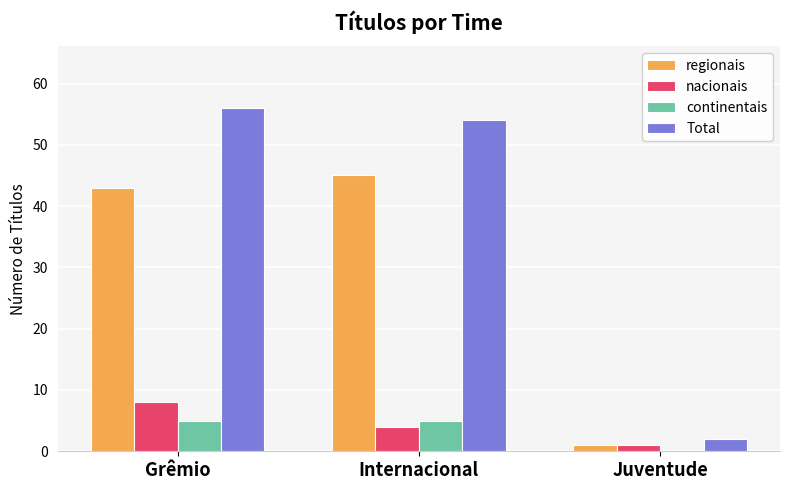

Is the value of continentais at Grêmio greater than the value of nacionais at Grêmio?

No